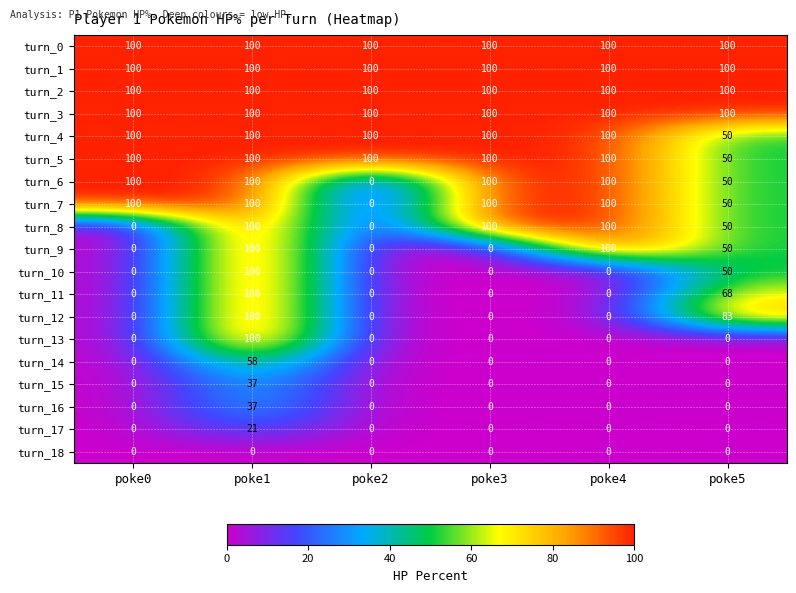

What is the total value across all series at poke0?

800